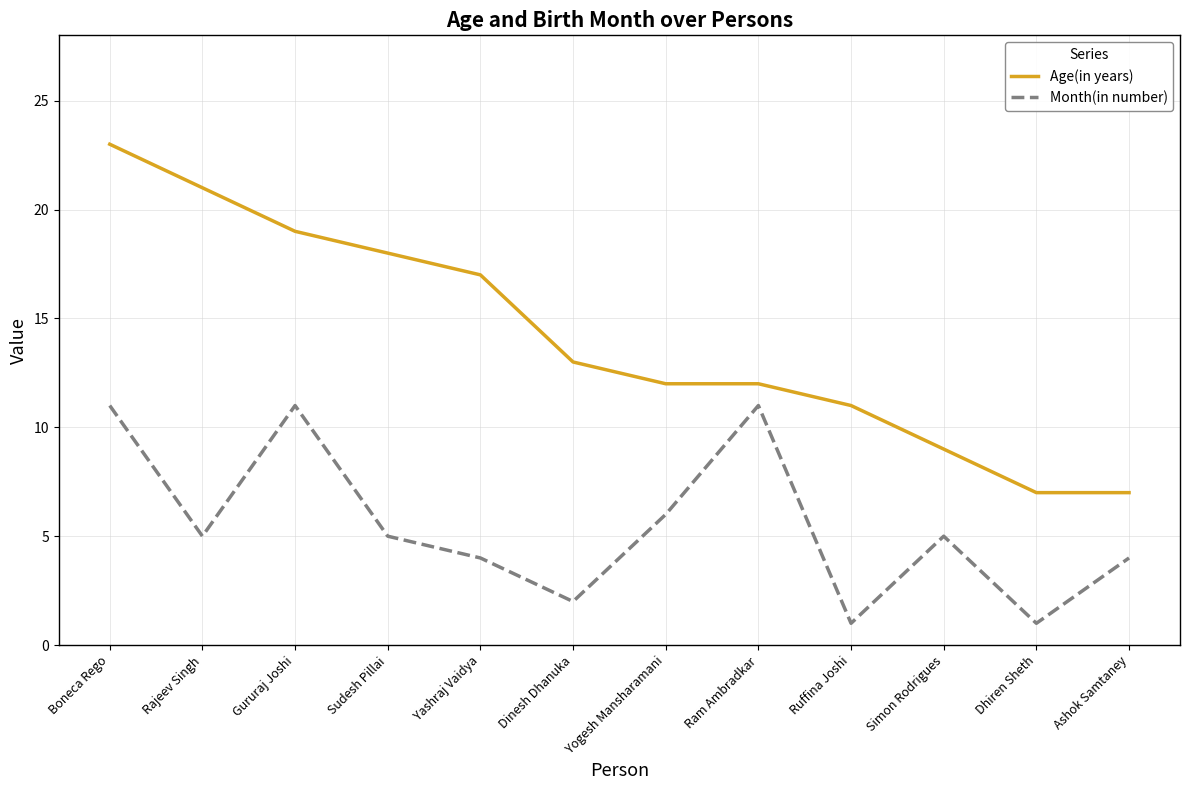

Rank the series by their maximum value, from lowest to highest.

Month(in number), Age(in years)